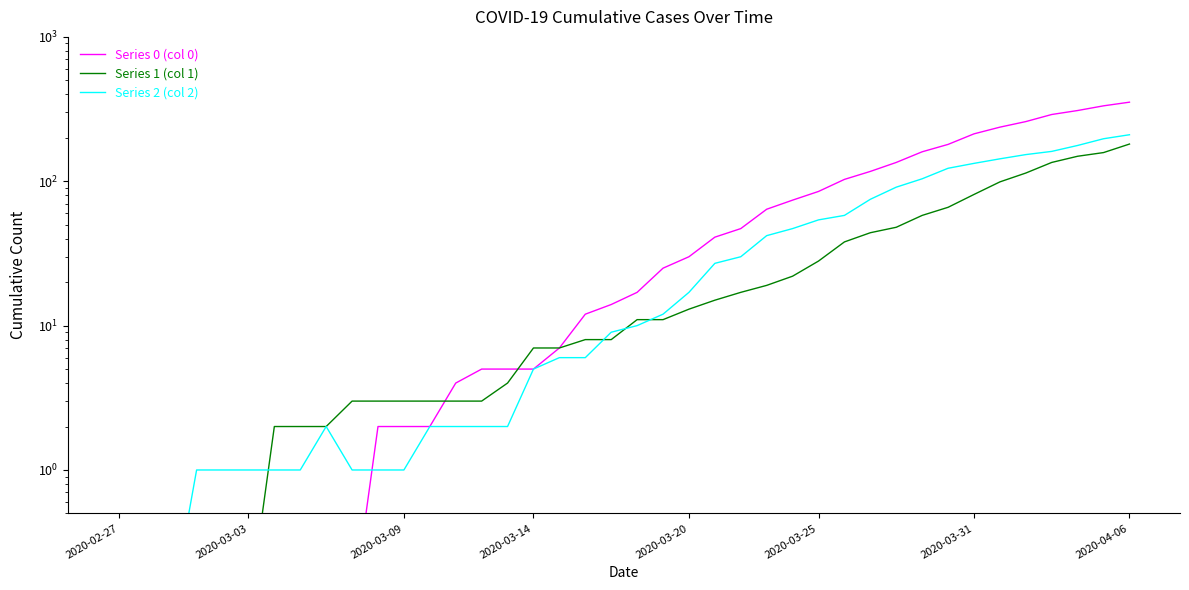

True or false: Series 1 (col 1) and Series 0 (col 0) cross at least once.

True